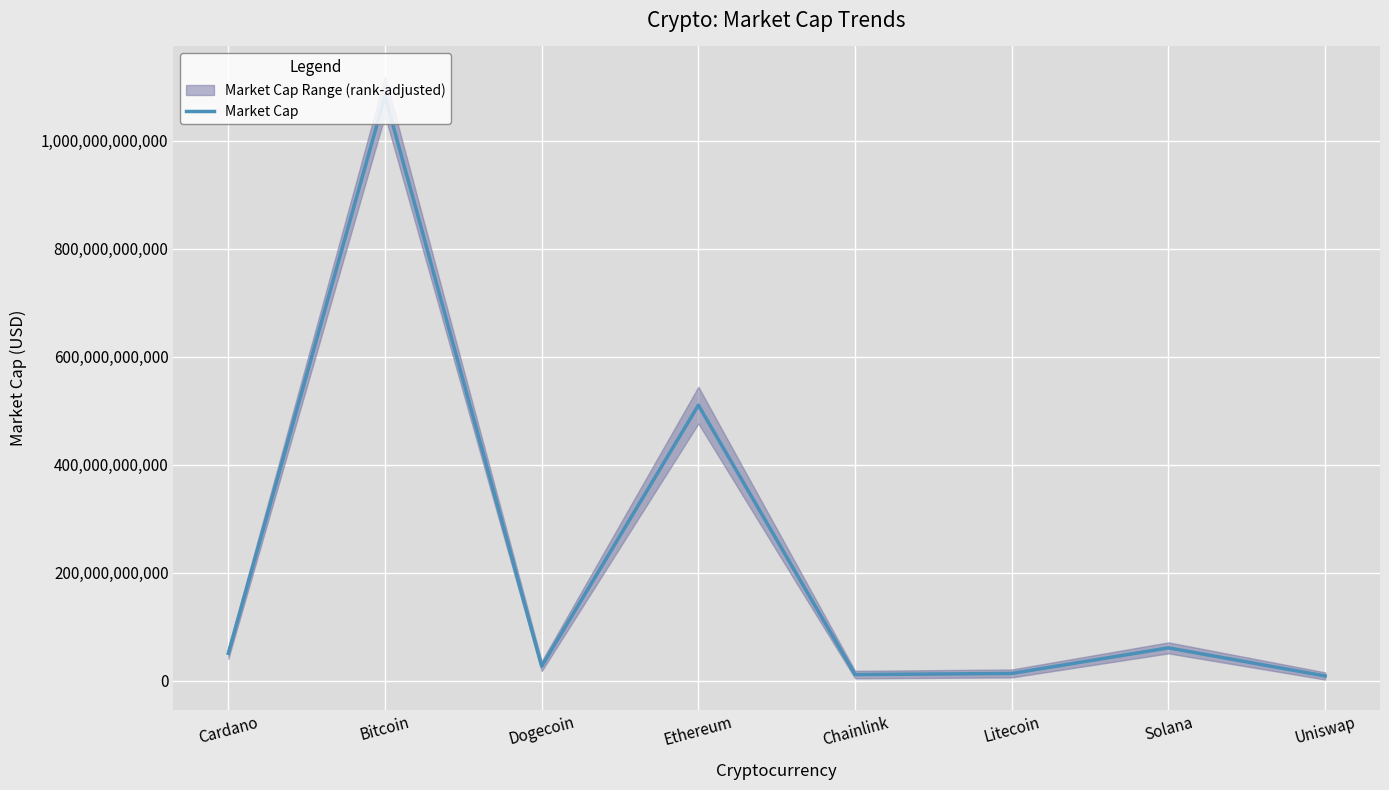

What is the change in value from Bitcoin to Solana?

-1021867065140